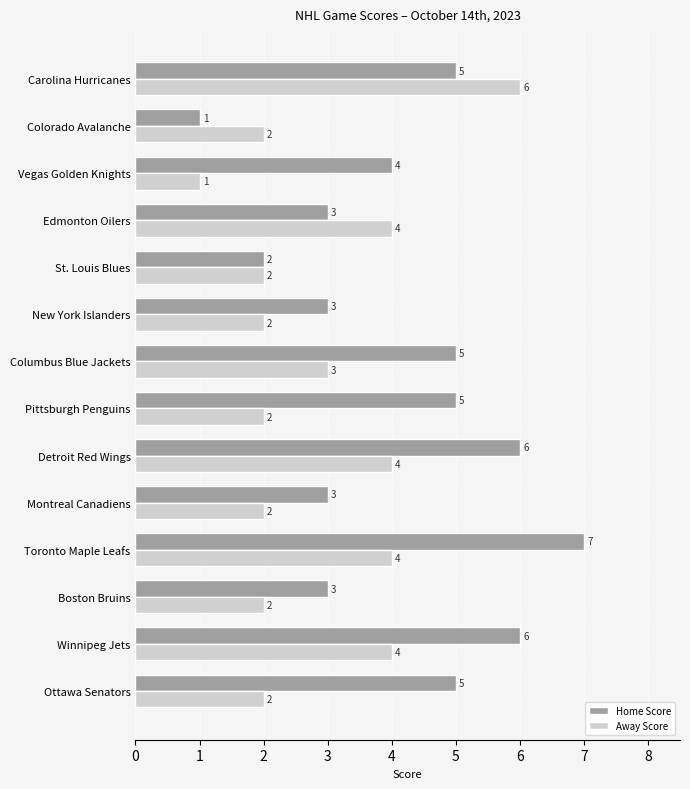

The Home Score series shows 3 at Edmonton Oilers. True or false?

True